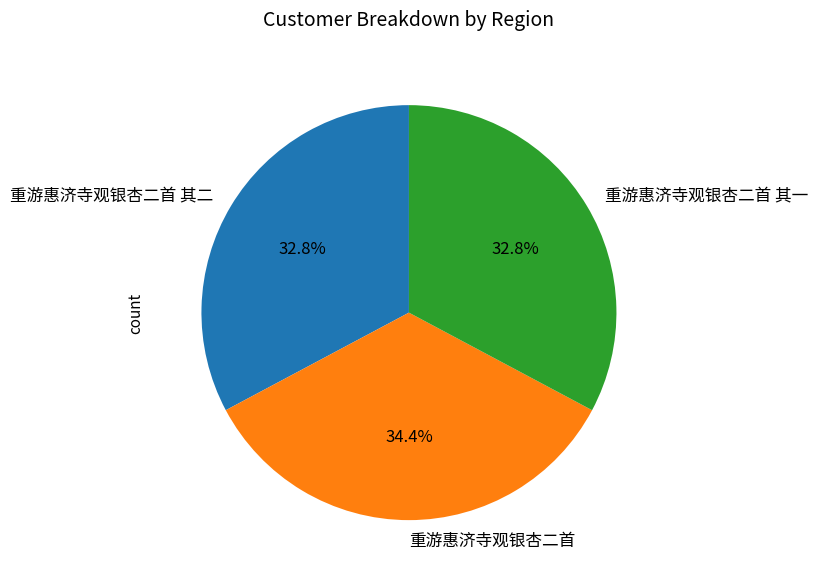

Does 重游惠济寺观银杏二首 其一 account for over 50% of the chart?

No